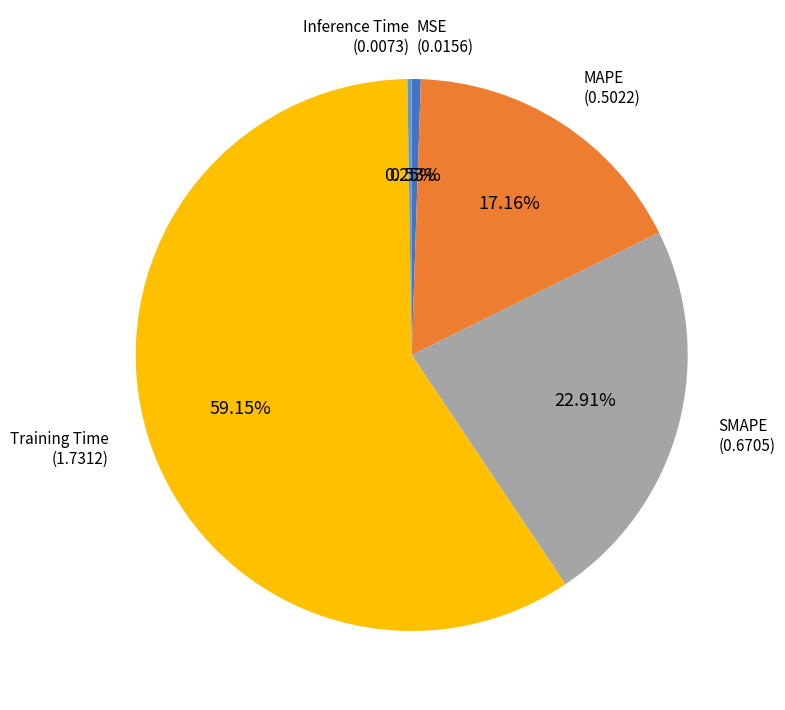

Rank the categories by value from lowest to highest.

Inference Time, MSE, MAPE, SMAPE, Training Time